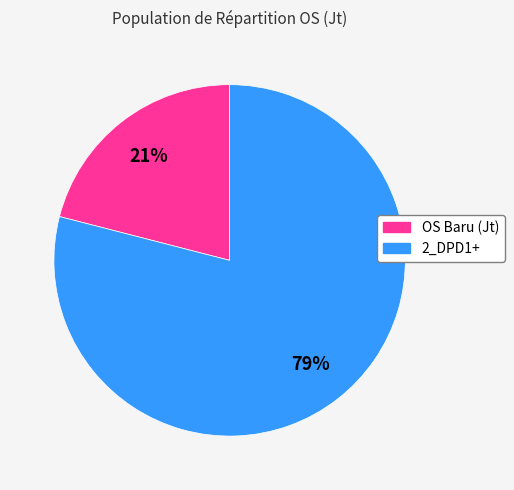

Is the sum of 2_DPD1+ and OS Baru (Jt) greater than half?

Yes